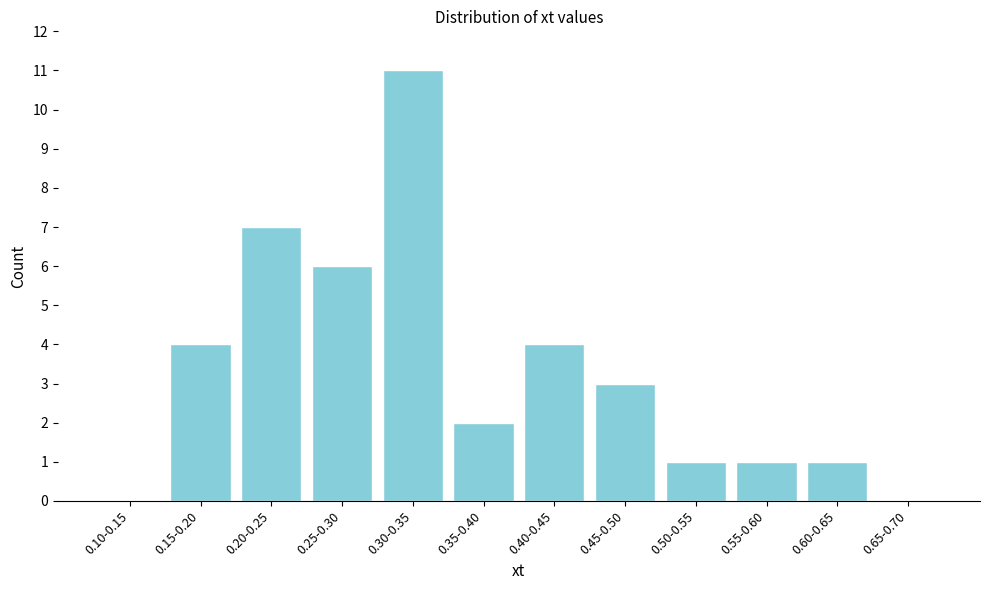

Reading left to right, list all the values displayed in this chart.

0.10-0.15=0	0.15-0.20=4	0.20-0.25=7	0.25-0.30=6	0.30-0.35=11	0.35-0.40=2	0.40-0.45=4	0.45-0.50=3	0.50-0.55=1	0.55-0.60=1	0.60-0.65=1	0.65-0.70=0